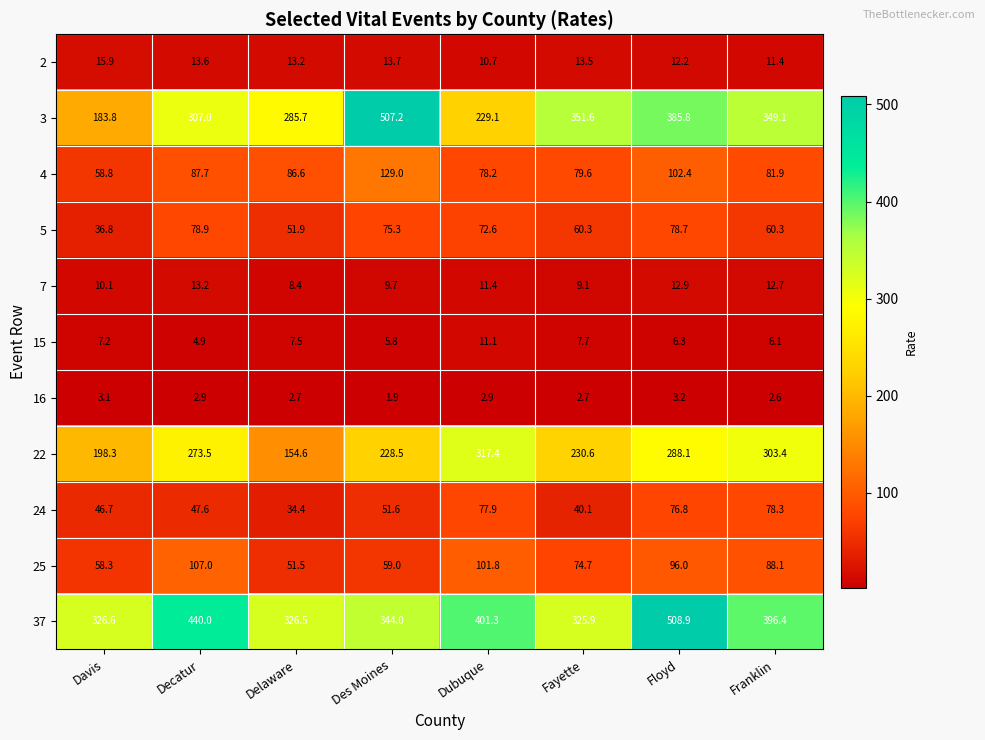

At which label is 4 closest to 93?

Decatur